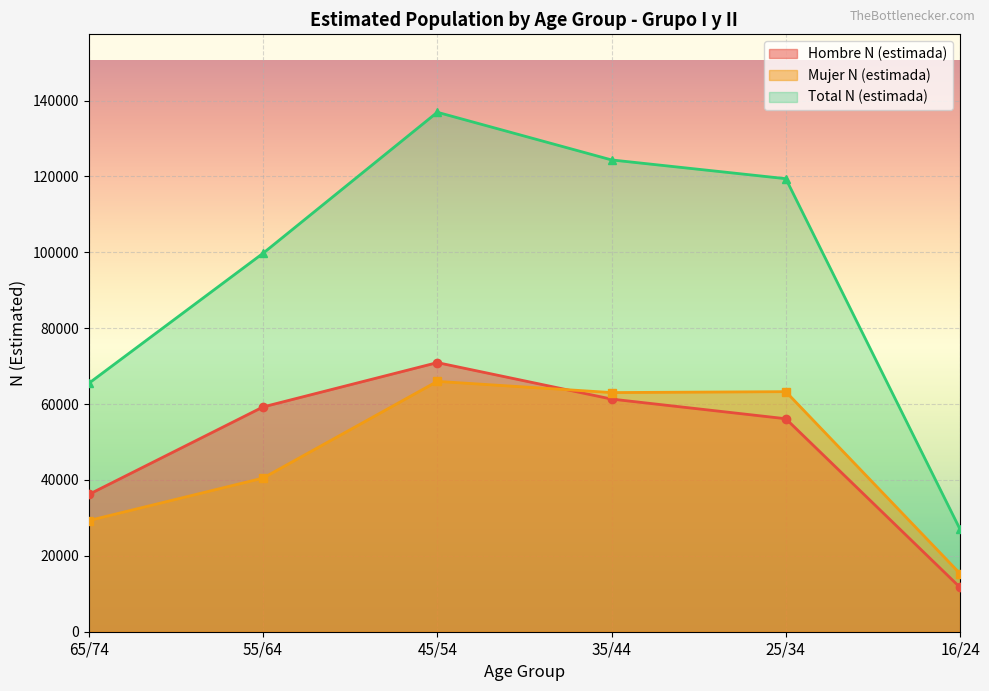

Where does the Mujer N (estimada) series first go above 63040?

45/54